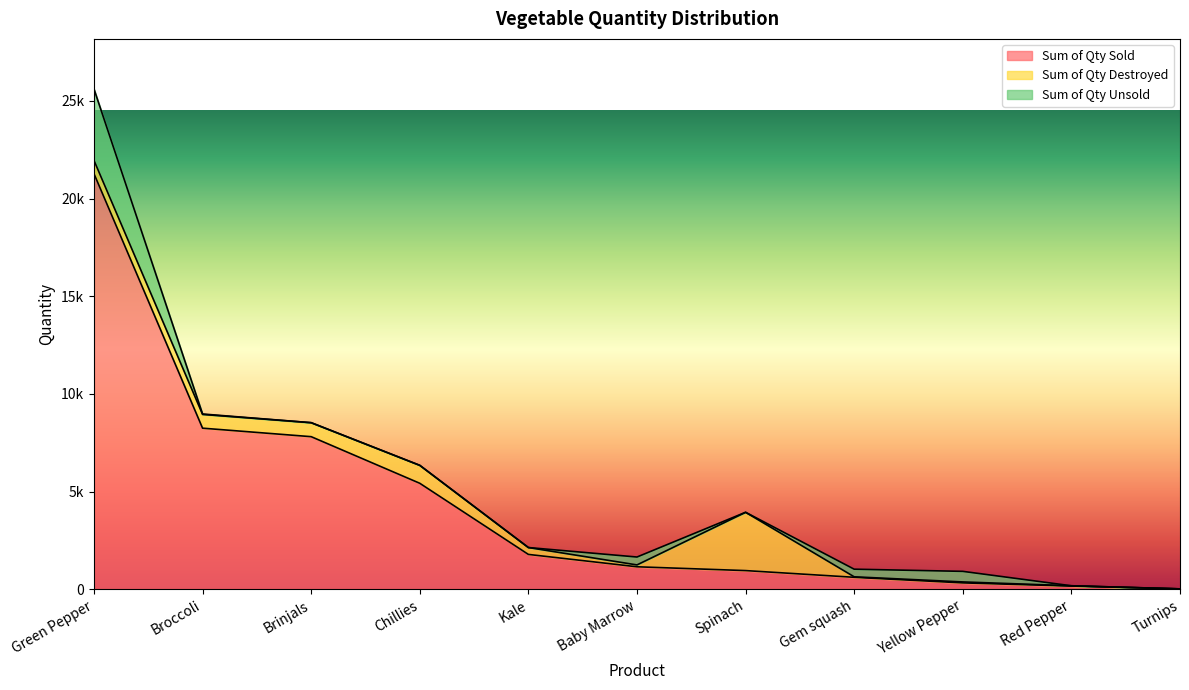

List the labels in order of Sum of Qty Destroyed value, smallest first.

Turnips, Red Pepper, Gem squash, Yellow Pepper, Baby Marrow, Kale, Green Pepper, Broccoli, Brinjals, Chillies, Spinach